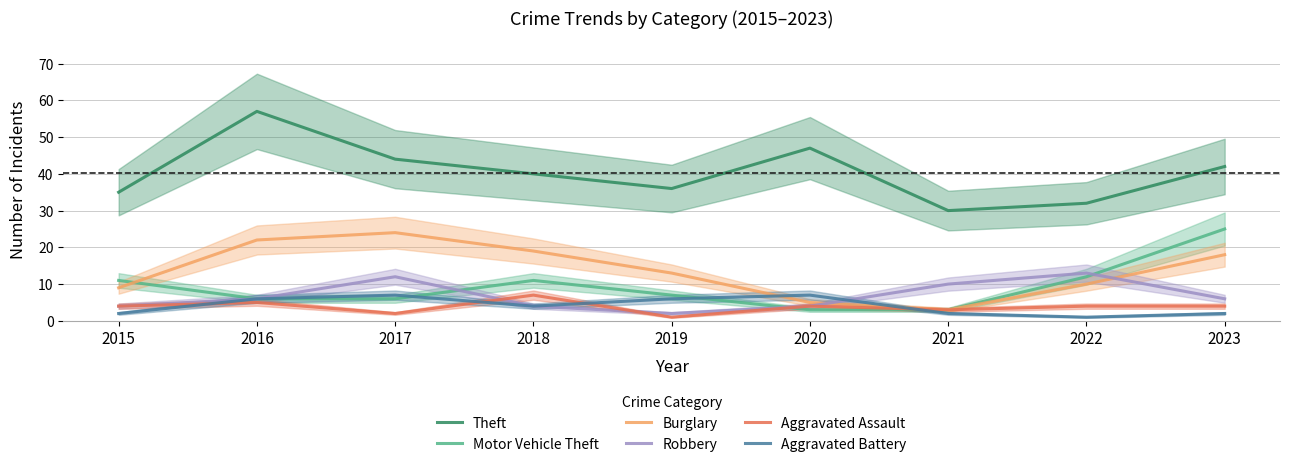

Read the Burglary value at 2023.

18